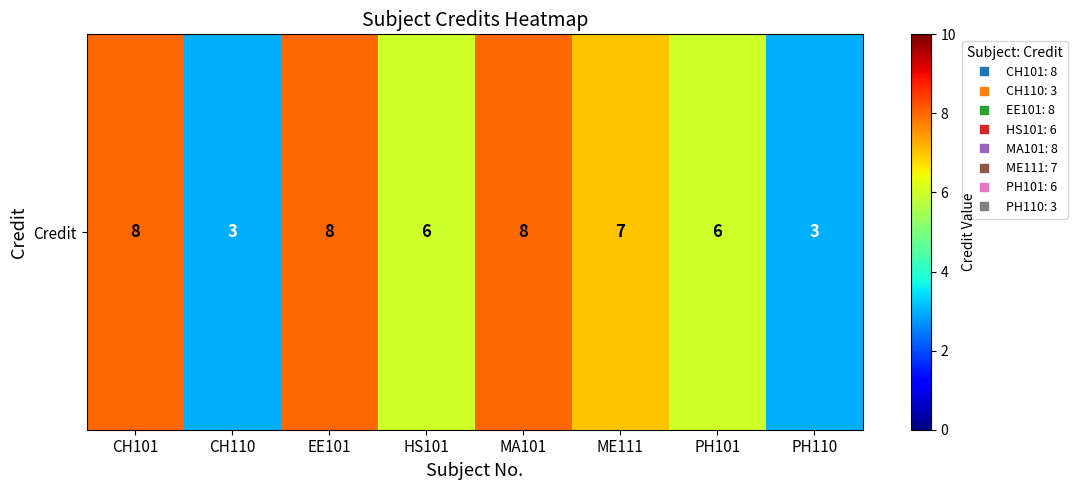

True or false: the data shows 3 at HS101.

False